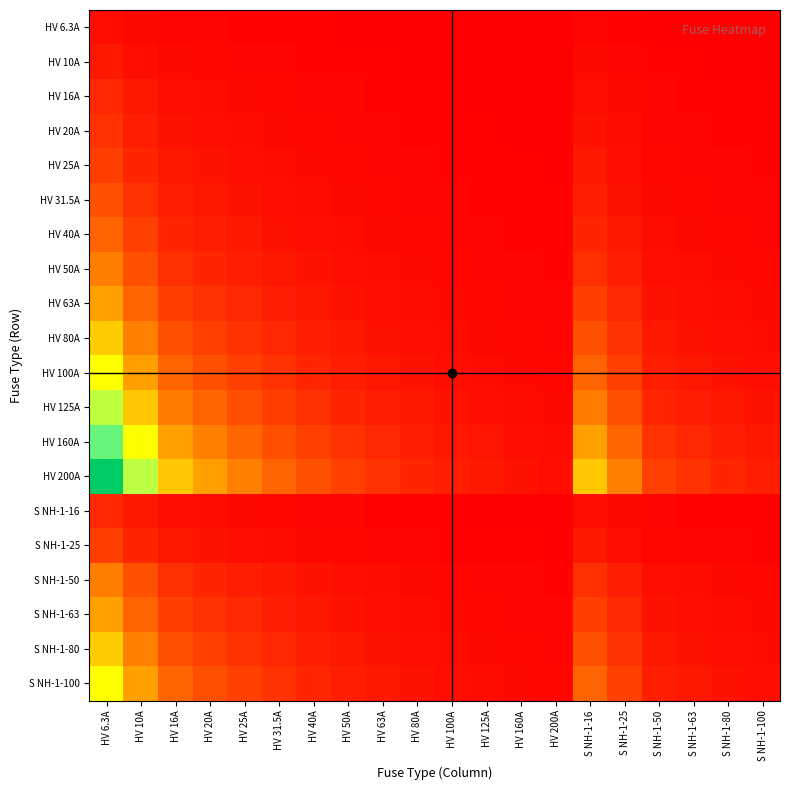

Between HV 6.3A and HV 160A, which is larger?

HV 6.3A